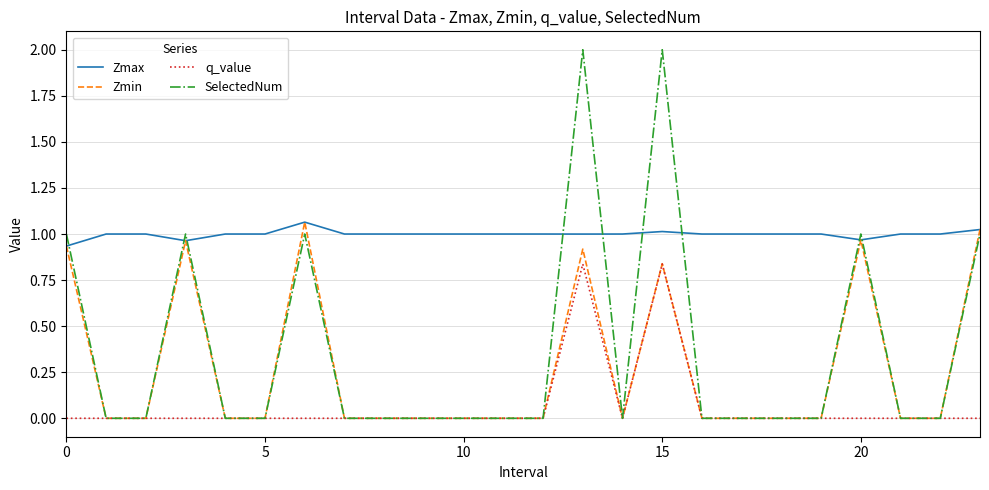

How many distinct data groups are displayed?

4